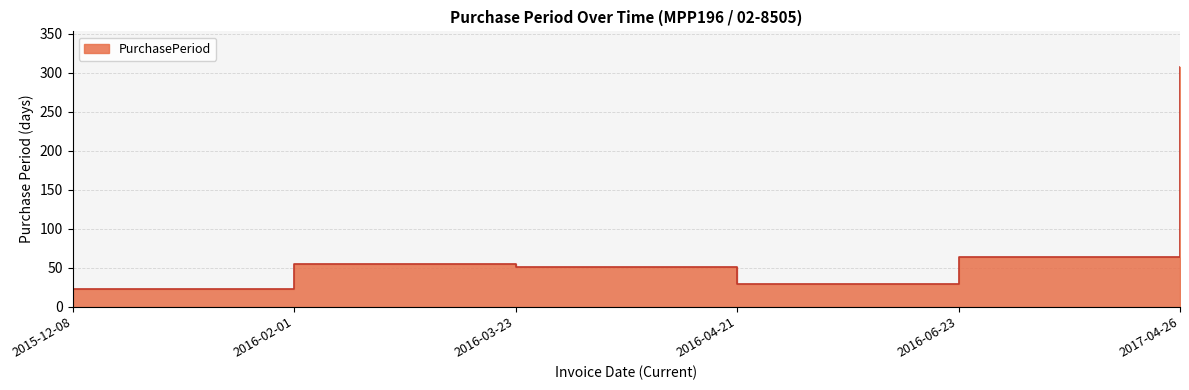

The chart shows a value of 100 at 2017-04-26. True or false?

False